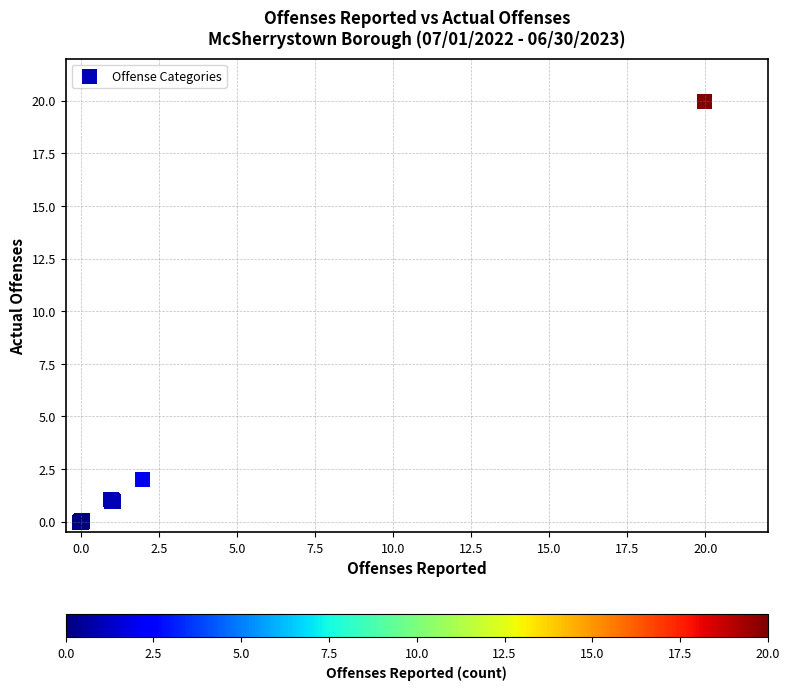

What Y value in the scatter plot is closest to 9?

2.0